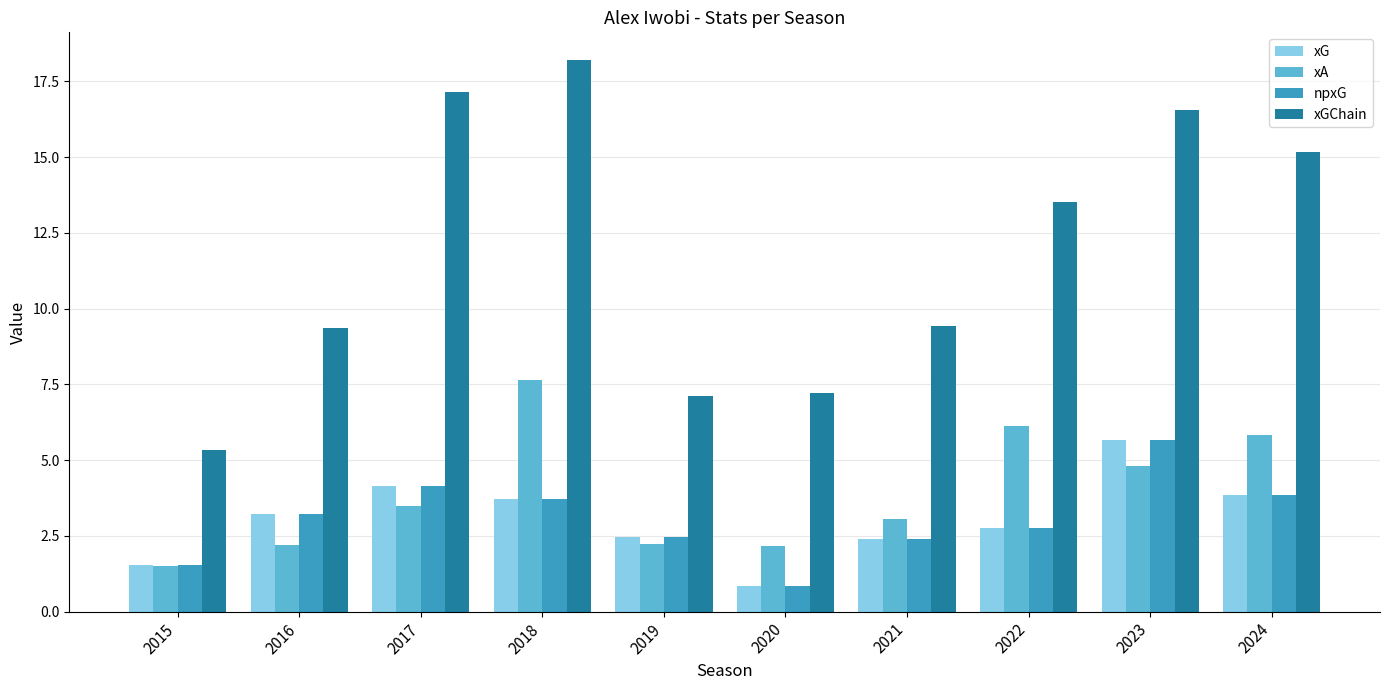

At which label does xGChain first exceed 13?

2017